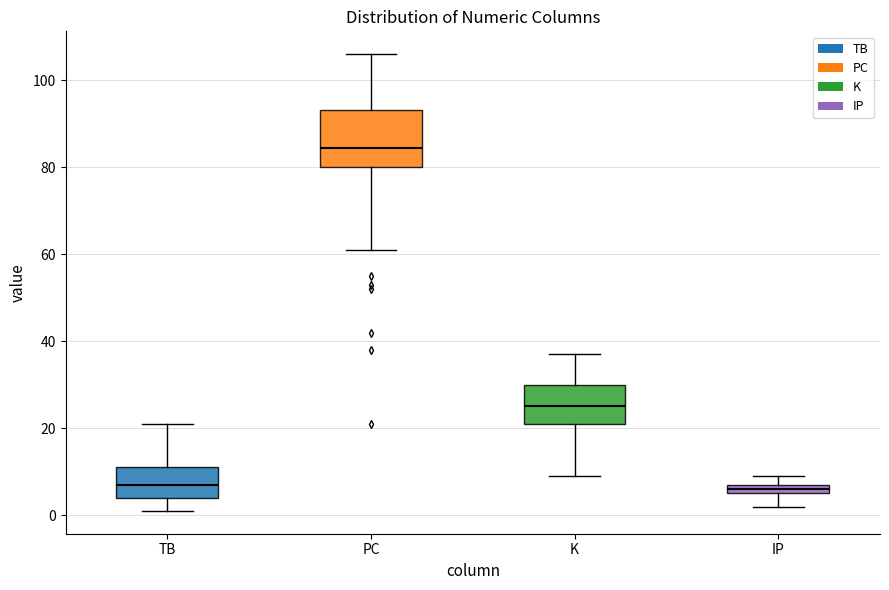

Which box has the highest median line?

PC